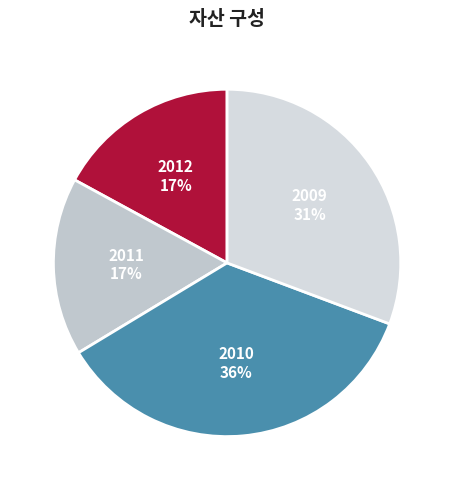

To the nearest percent, what percentage of the pie is 2012?

17%